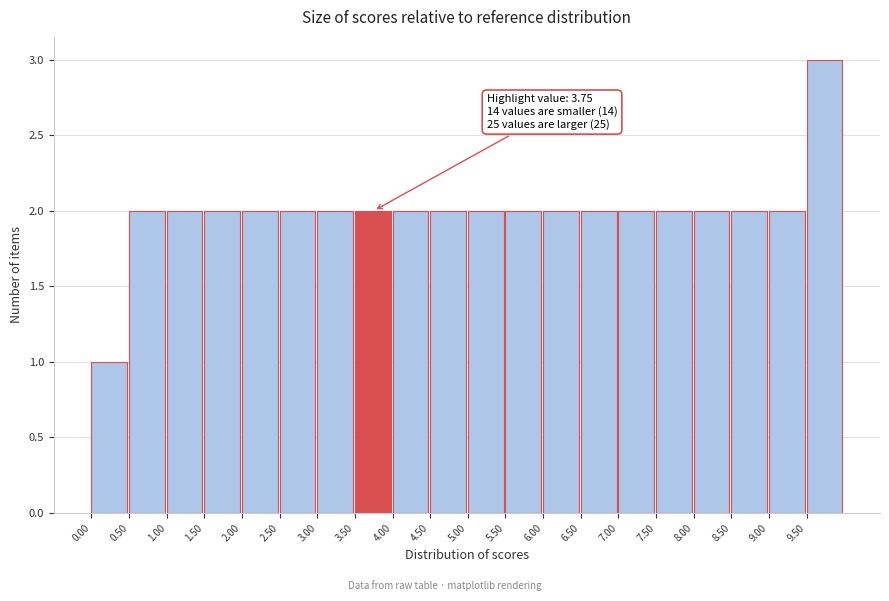

Over which range of the x-axis is the bar tallest?

9.5 to 10.0